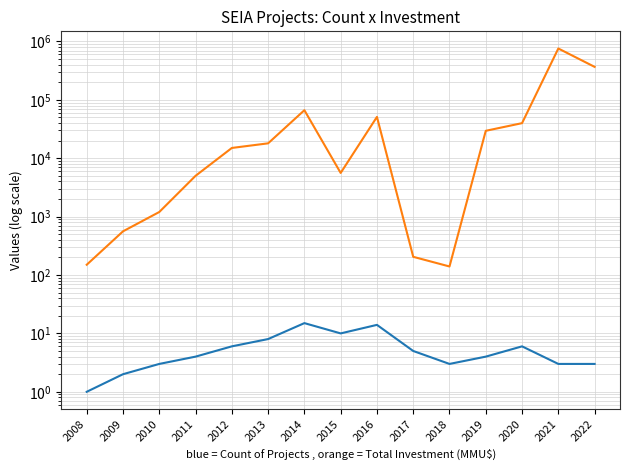

What is the total value across all series at 2021?

757747